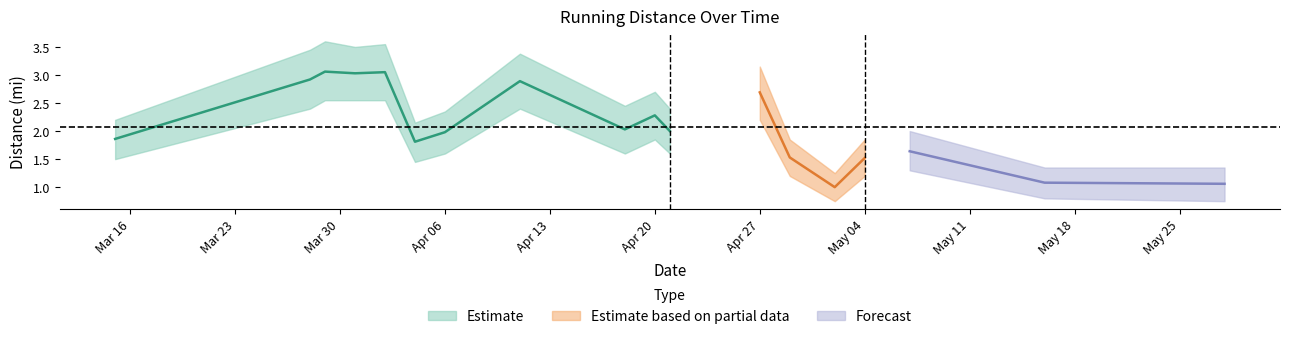

Reading left to right, what are all the values shown in this chart?

Distance (mi): 1.9	2.9	3.1	3.0	3.0	1.8	2.0	2.9	2.0	2.3	2.0	2.7	1.5	1.0	1.5	1.6	1.1	1.1
Distance lower: 1.5	2.4	2.5	2.5	2.5	1.4	1.6	2.4	1.6	1.9	1.6	2.2	1.2	0.8	1.2	1.3	0.8	0.8
Distance upper: 2.2	3.5	3.6	3.5	3.5	2.1	2.4	3.4	2.5	2.7	2.4	3.1	1.9	1.2	1.9	2.0	1.4	1.4